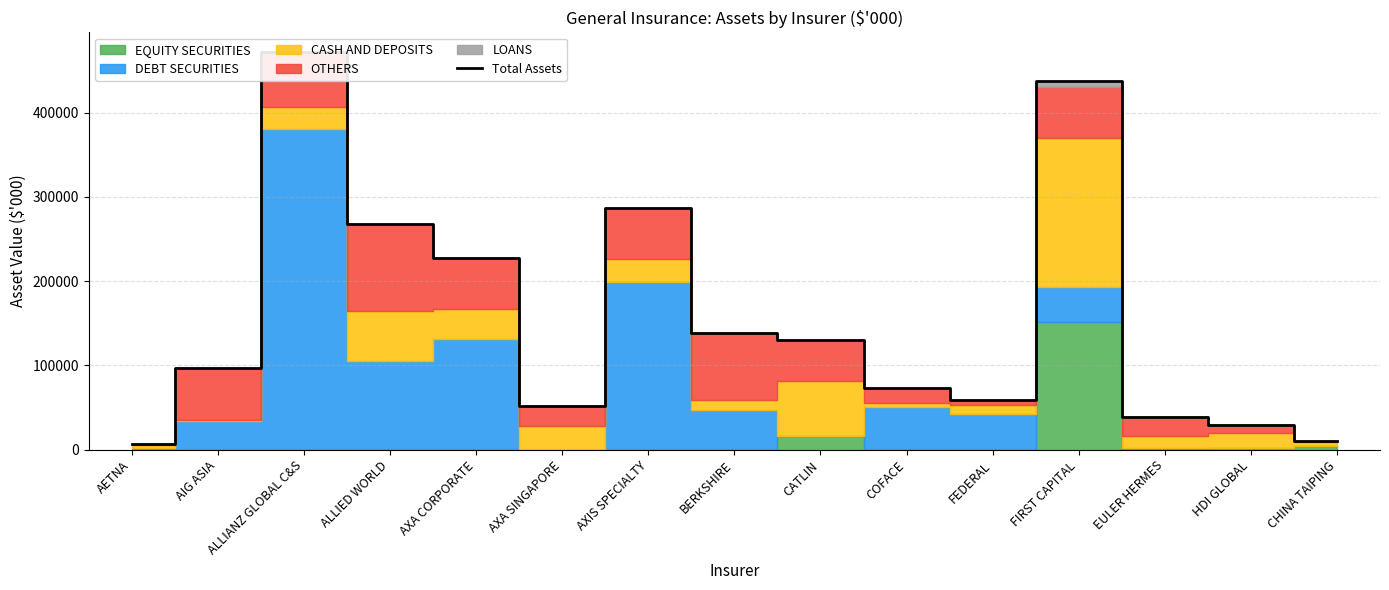

Rank the categories by value from highest to lowest.

ALLIANZ GLOBAL C&S, FIRST CAPITAL, AXIS SPECIALTY, ALLIED WORLD, AXA CORPORATE, BERKSHIRE, CATLIN, AIG ASIA, COFACE, FEDERAL, AXA SINGAPORE, EULER HERMES, HDI GLOBAL, CHINA TAIPING, AETNA